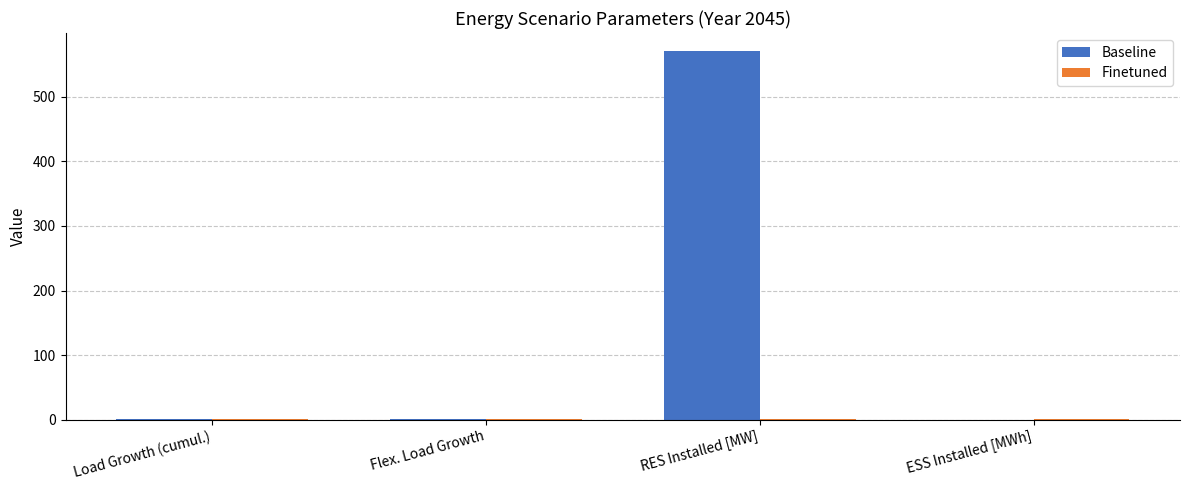

What is the sum of all Baseline values?

573.1